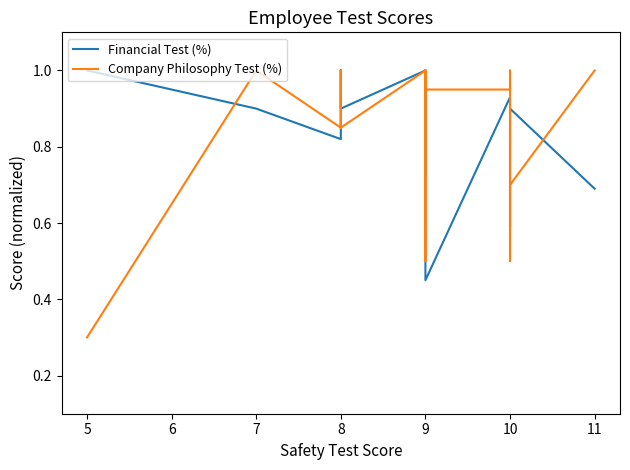

Where is Financial Test (%) nearest to the value 0?

9